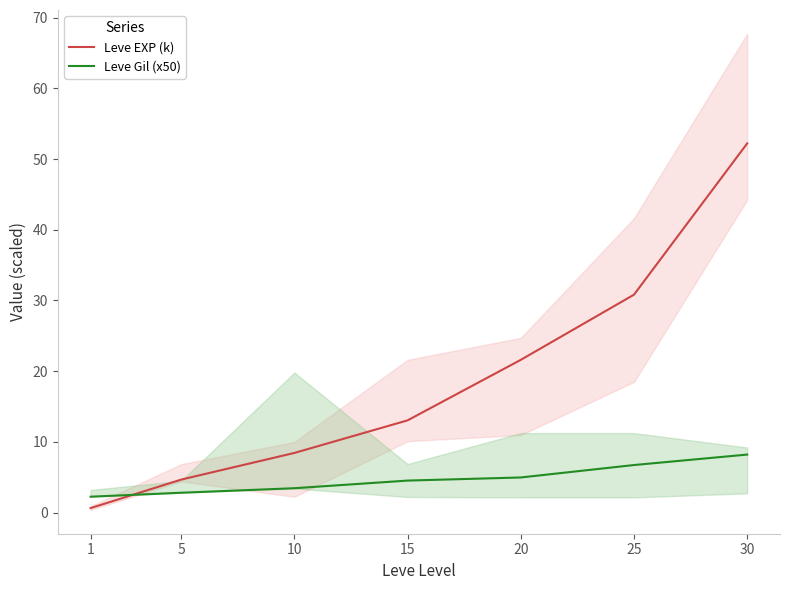

What is the value of the Leve EXP (k) point at the 7th from the left?

52.2